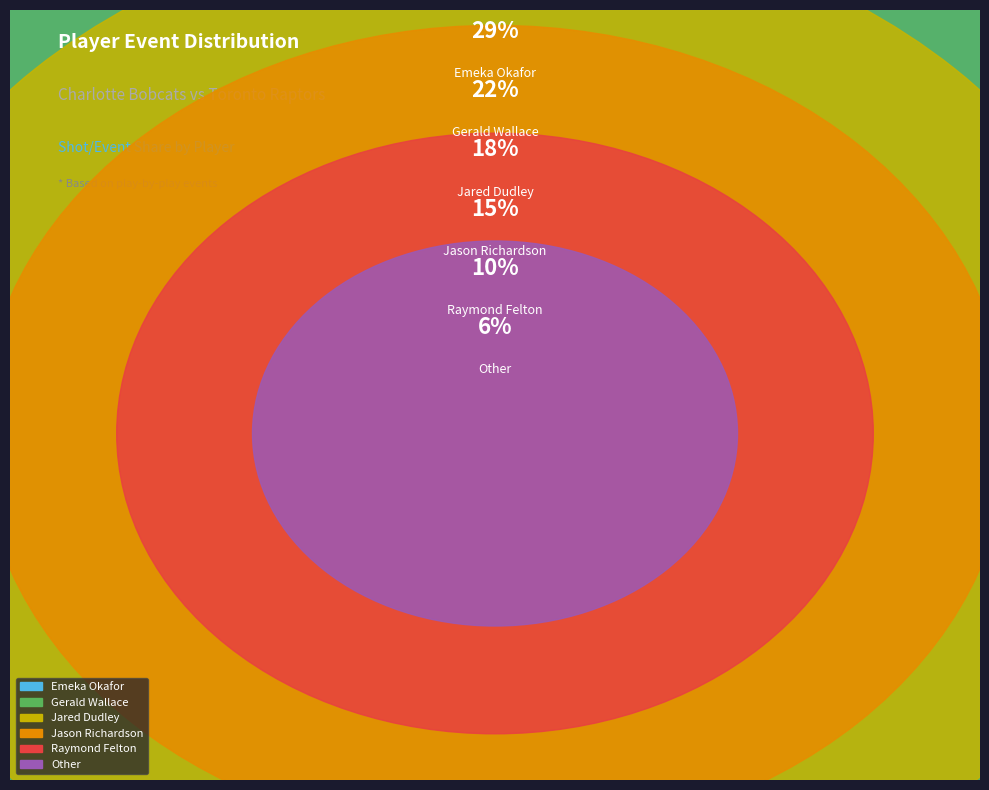

To the nearest percent, what is the difference between the largest and smallest slice percentages?

23%